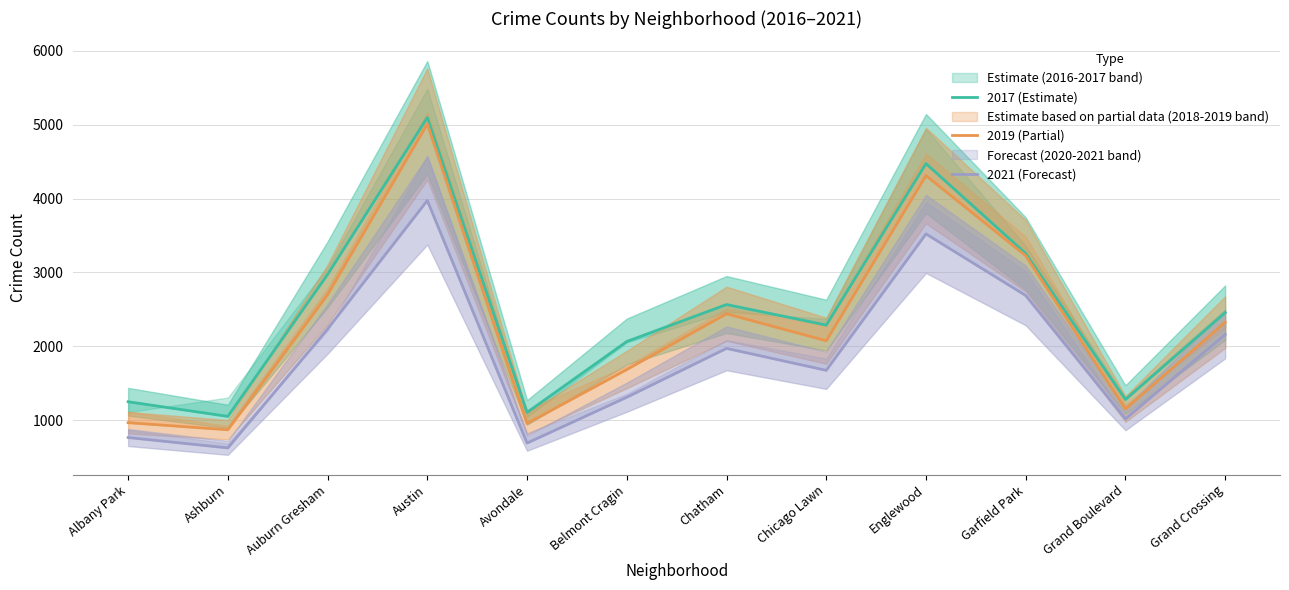

Where does the 2021 (Forecast) series first go above 1973?

Auburn Gresham